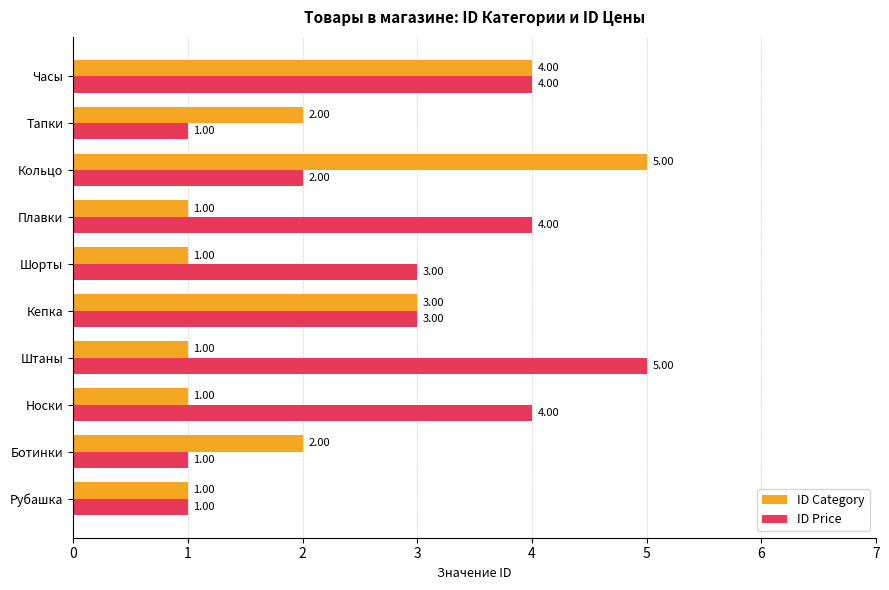

At which category is the sum across all series the highest?

Часы